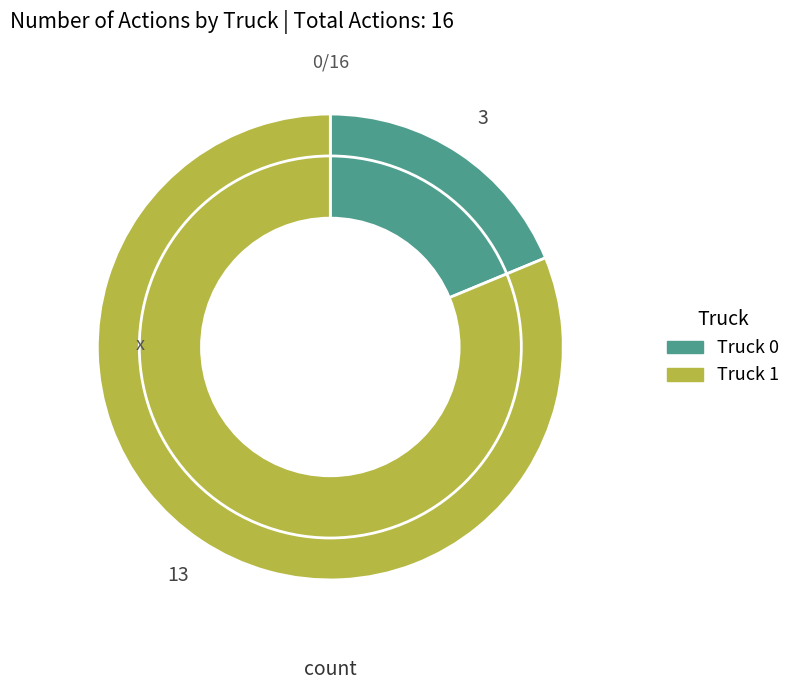

Is it true that Truck 1 is 81% of the pie?

True